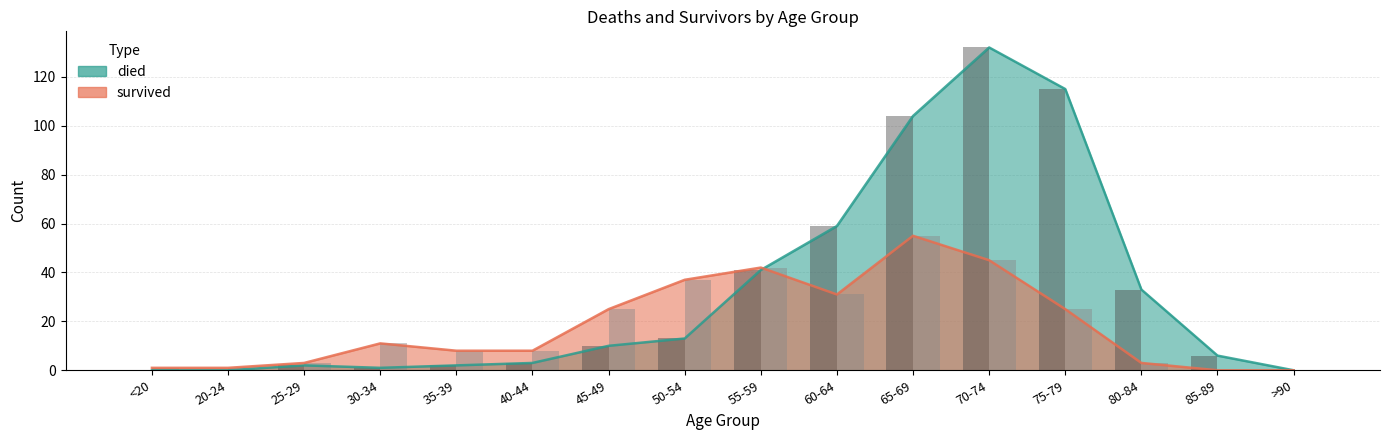

Reading right to left, list all the values displayed in this chart.

died: >90=0	85-89=6	80-84=33	75-79=115	70-74=132	65-69=104	60-64=59	55-59=41	50-54=13	45-49=10	40-44=3	35-39=2	30-34=1	25-29=2	20-24=0	<20=0
survived: >90=0	85-89=0	80-84=3	75-79=25	70-74=45	65-69=55	60-64=31	55-59=42	50-54=37	45-49=25	40-44=8	35-39=8	30-34=11	25-29=3	20-24=1	<20=1